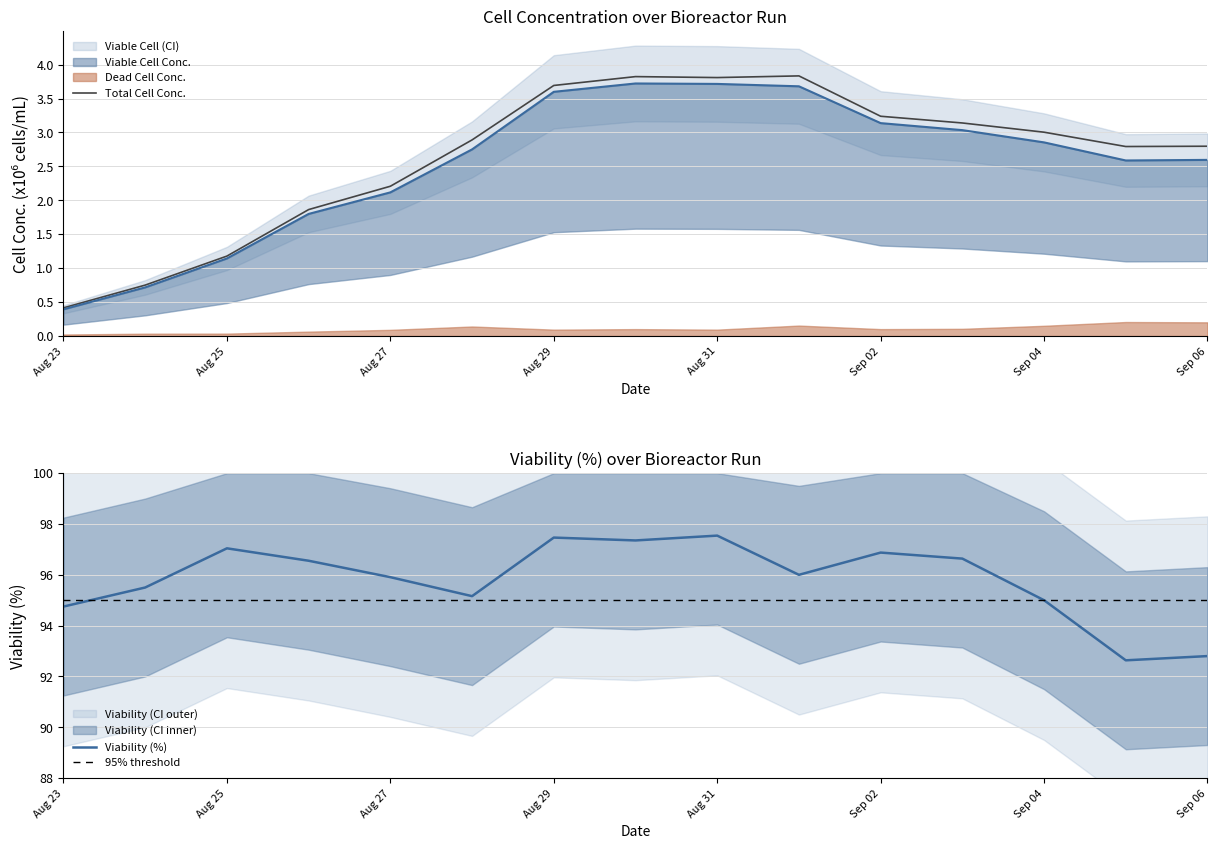

Which series has the widest spread of values?

viability